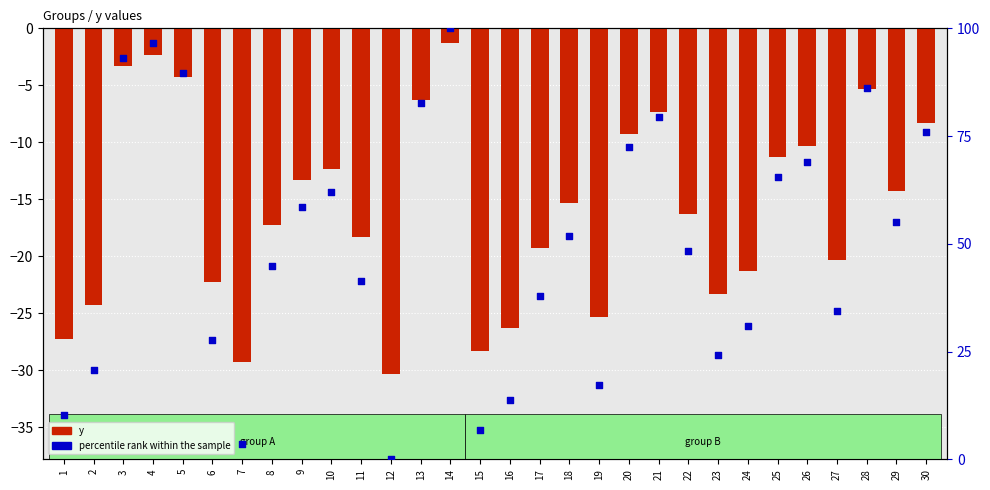

Which series contains the highest Y value?

percentile rank within the sample